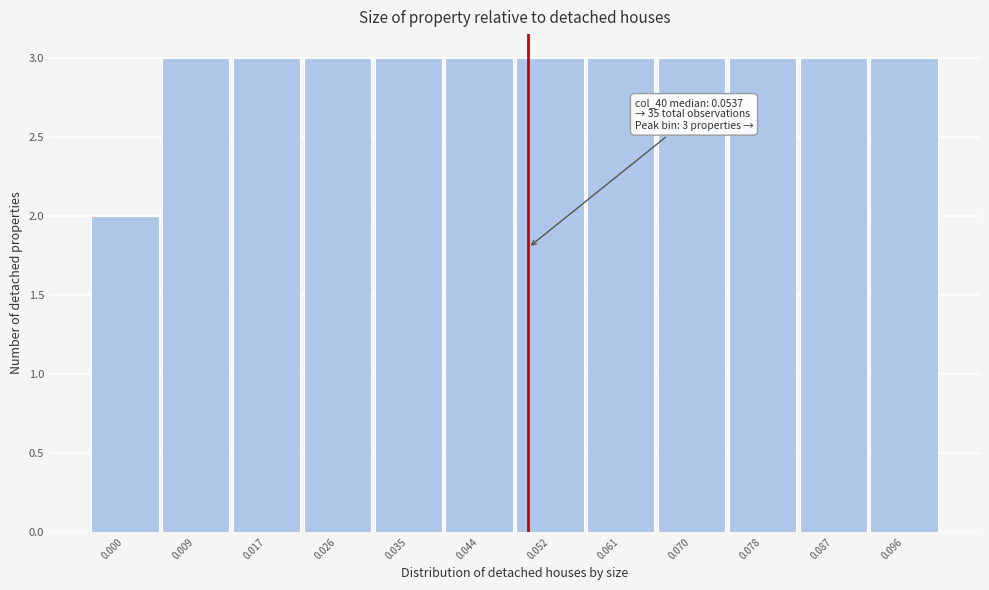

Reading left to right, extract all data points from this chart.

2	3	3	3	3	3	3	3	3	3	3	3